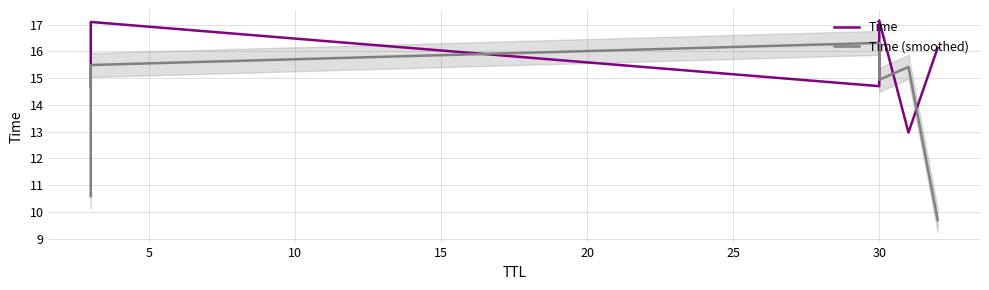

What is the maximum value for Time?

17.1